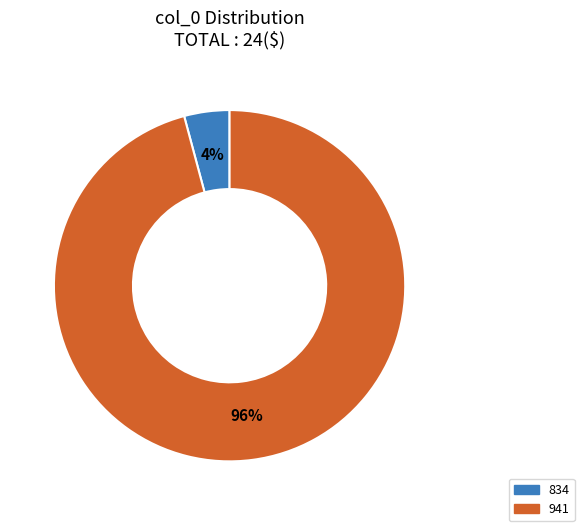

Is it true that 941 is 96% of the pie?

True